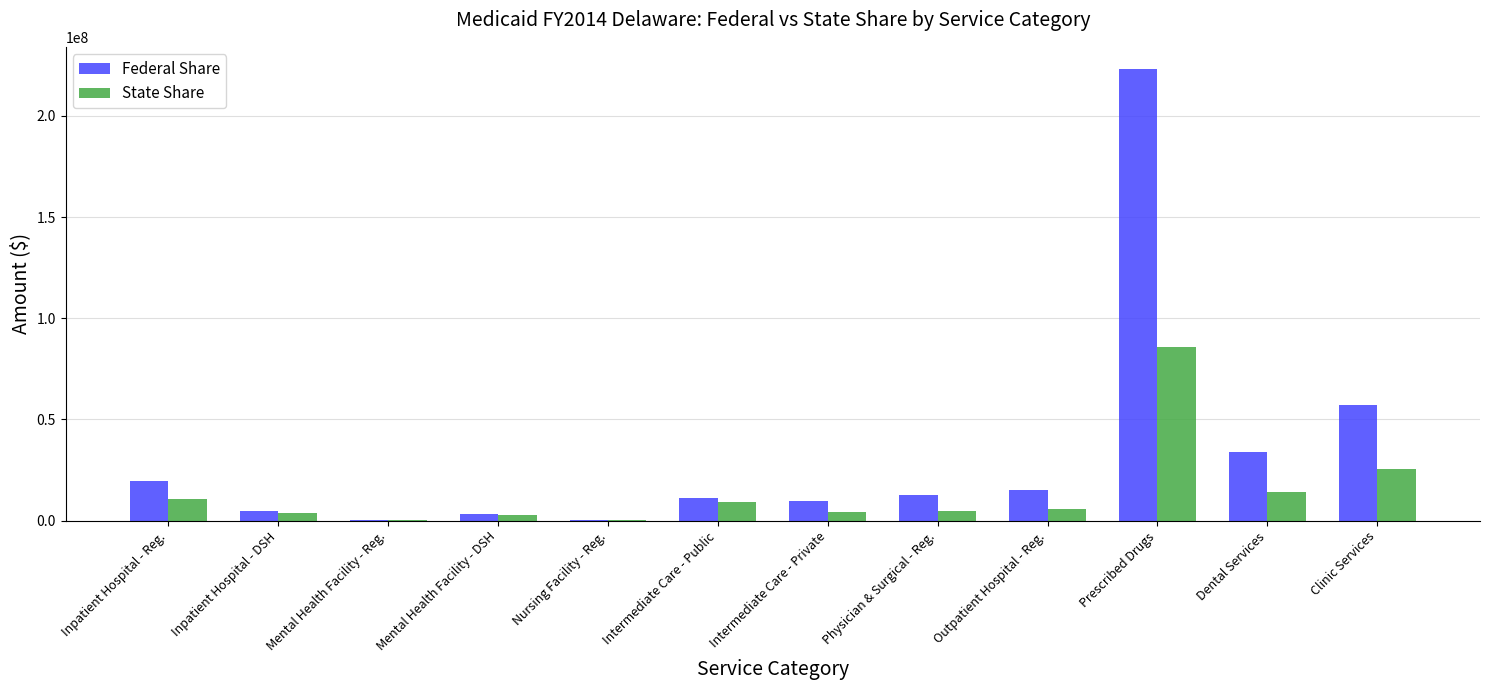

At which label is State Share closest to 42993341?

Clinic Services